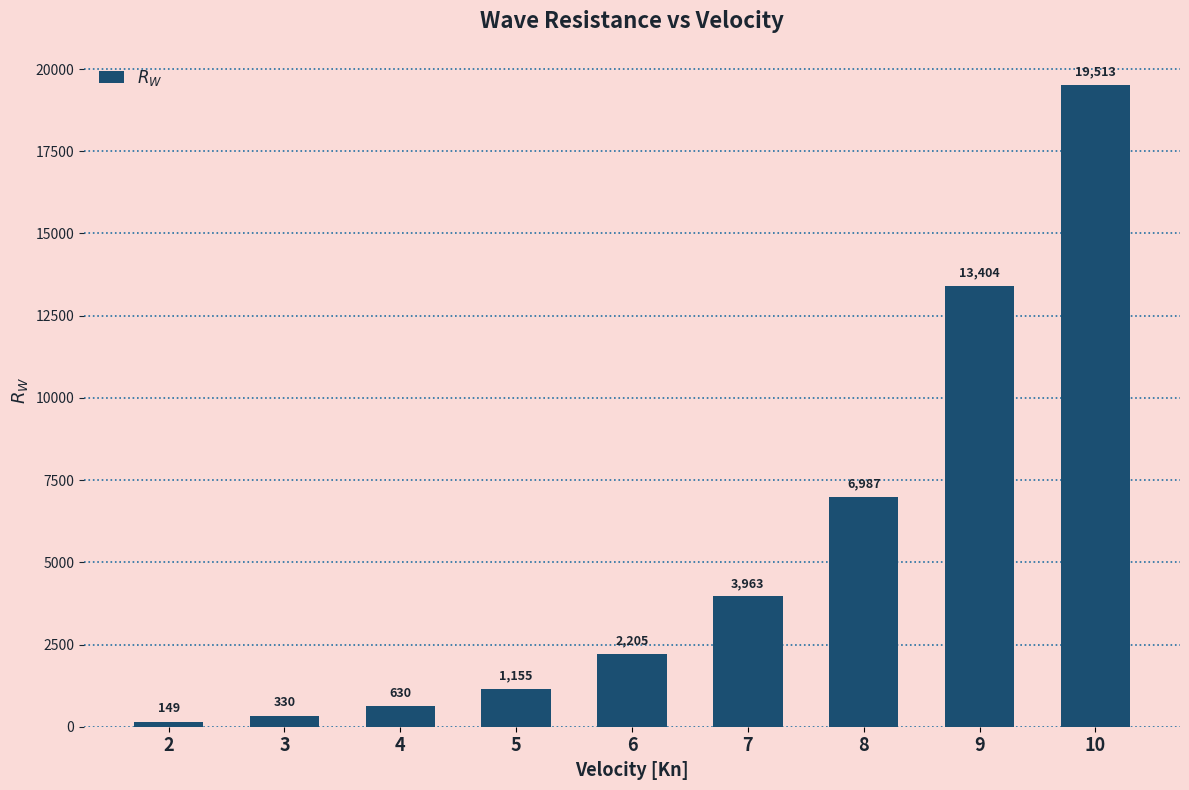

Rank the categories by value from lowest to highest.

2, 3, 4, 5, 6, 7, 8, 9, 10